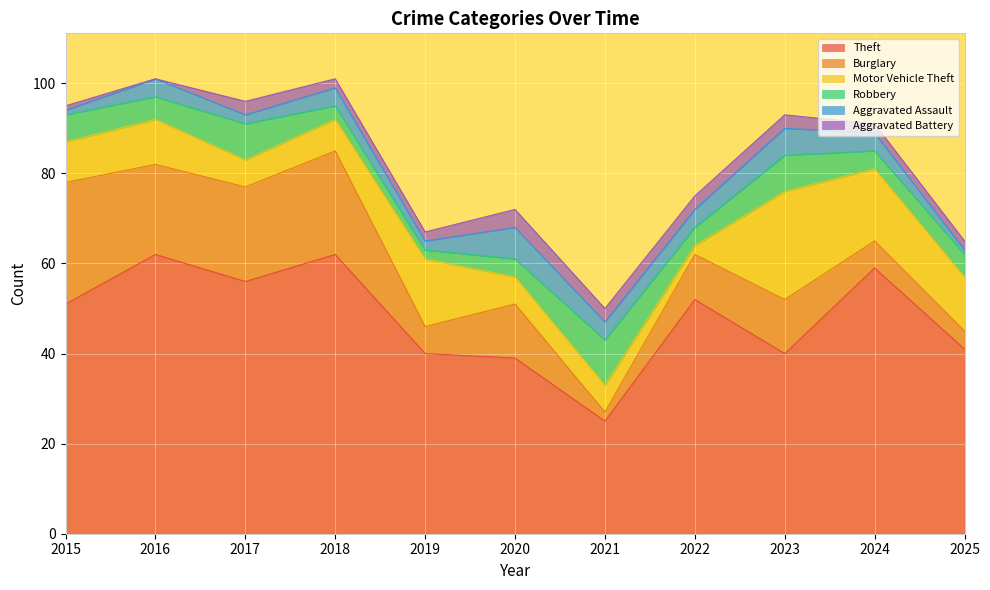

True or false: Burglary has more than 0 interior local peaks.

True